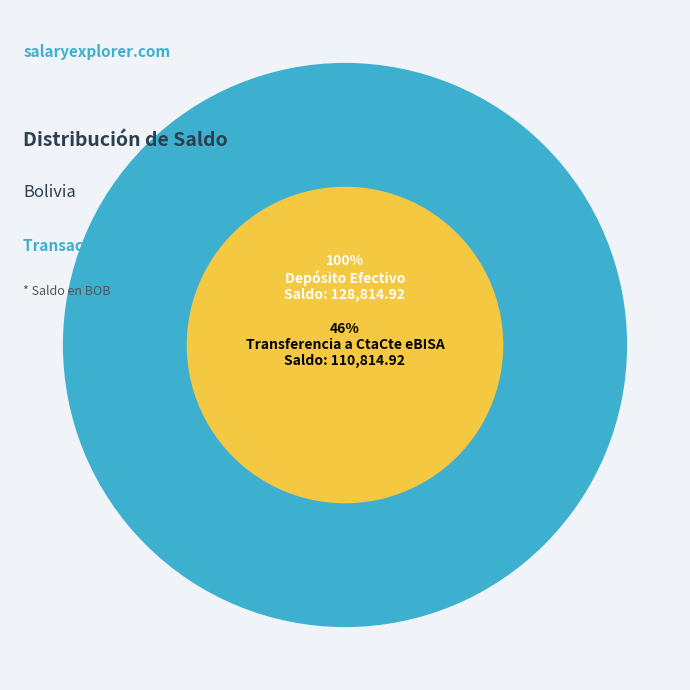

What is the change in value from Depósito Efectivo to Transferencia a CtaCte eBISA?

-18000.0